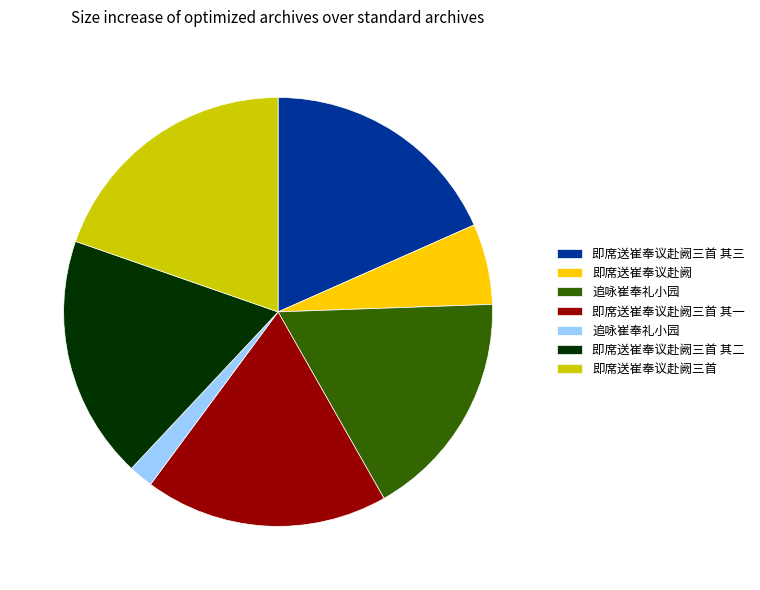

Is there any slice that represents more than half of the pie?

No